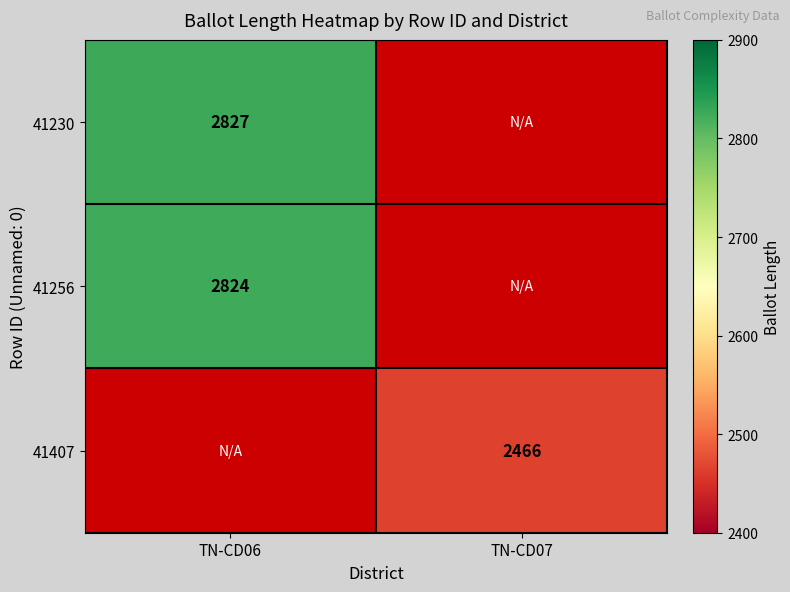

What is the spread (max minus min) of values at TN-CD06?

3.0